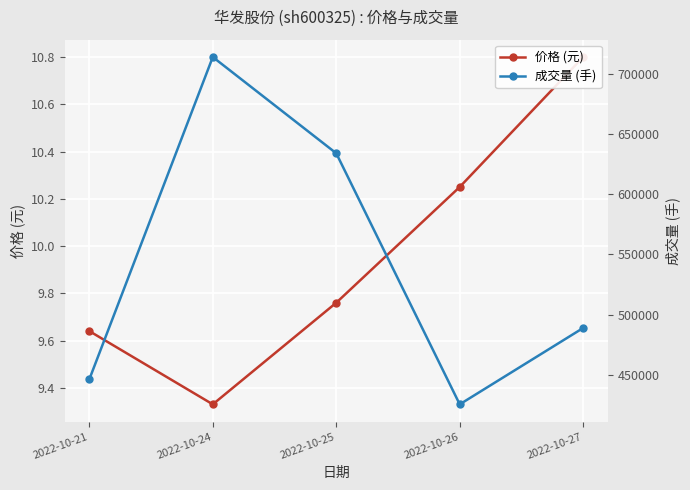

In 价格 (元), how many points are lower than both neighbors (excluding endpoints)?

1